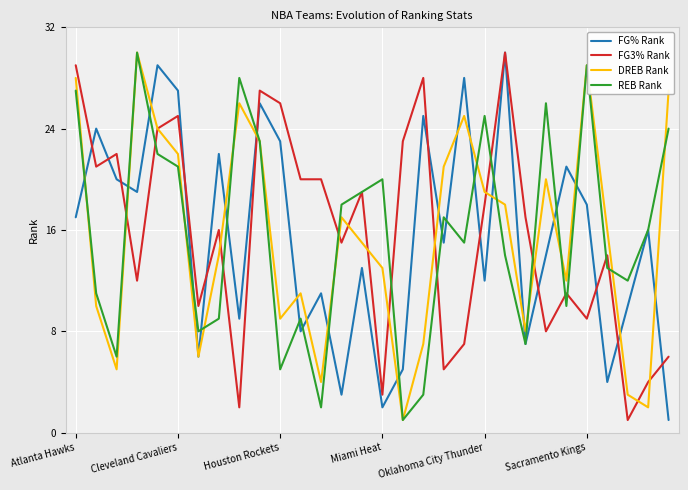

What are all the series names shown in the legend?

FG% Rank, FG3% Rank, DREB Rank, REB Rank